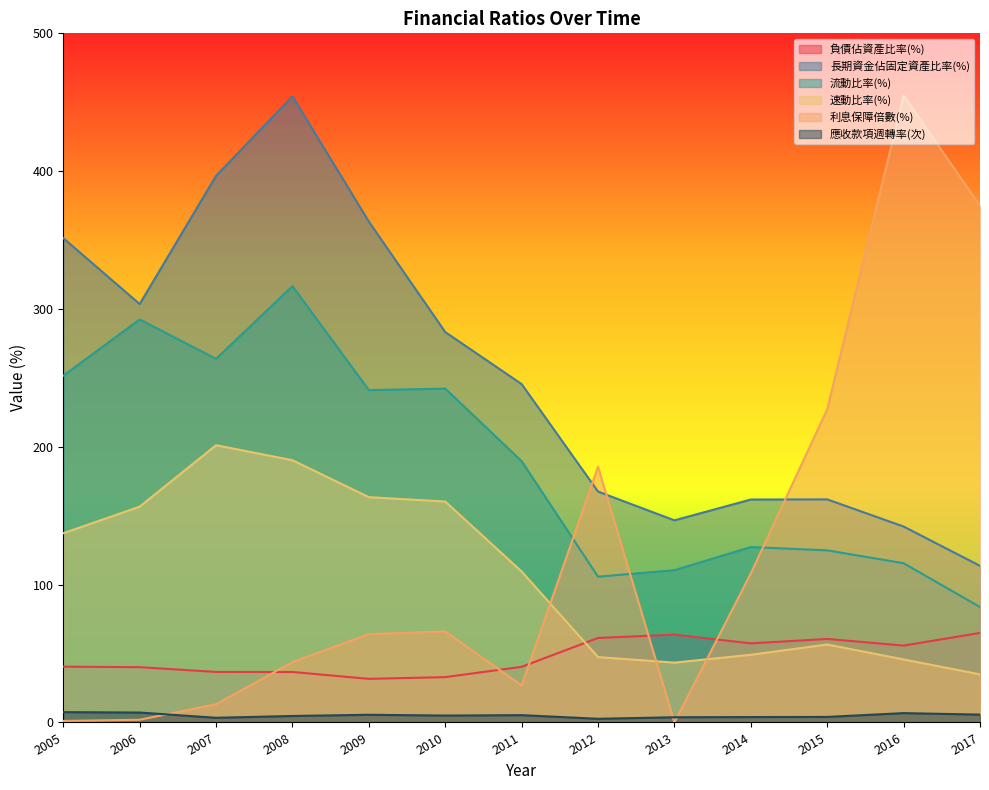

In 長期資金佔固定資產比率(%), how many points are lower than both neighbors (excluding endpoints)?

2